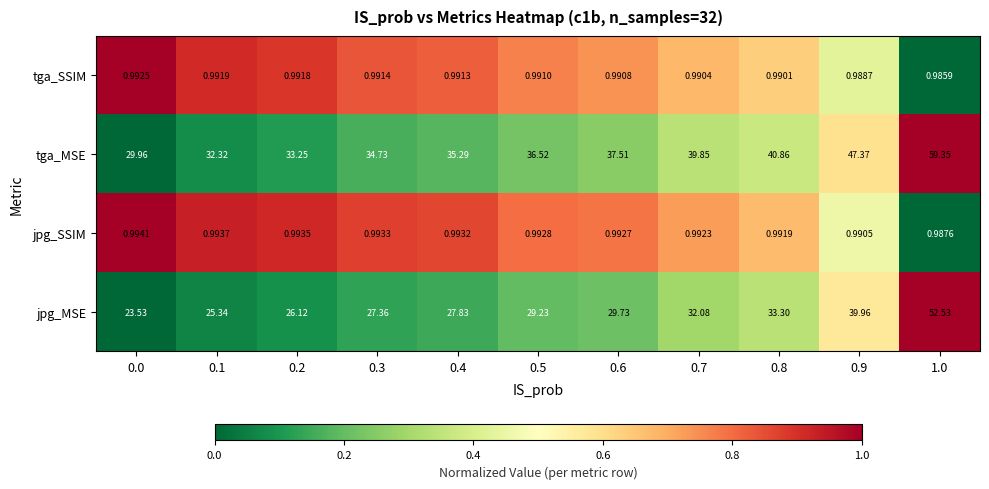

Rank the series at 0.4 from lowest to highest value.

tga_SSIM, jpg_SSIM, jpg_MSE, tga_MSE